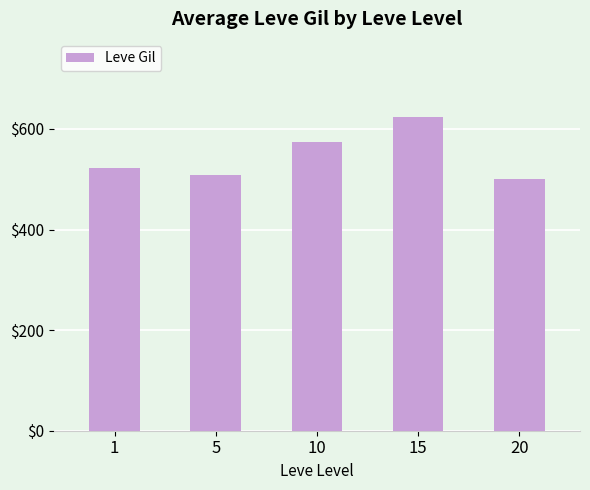

List the labels in order of value, largest first.

15, 10, 1, 5, 20